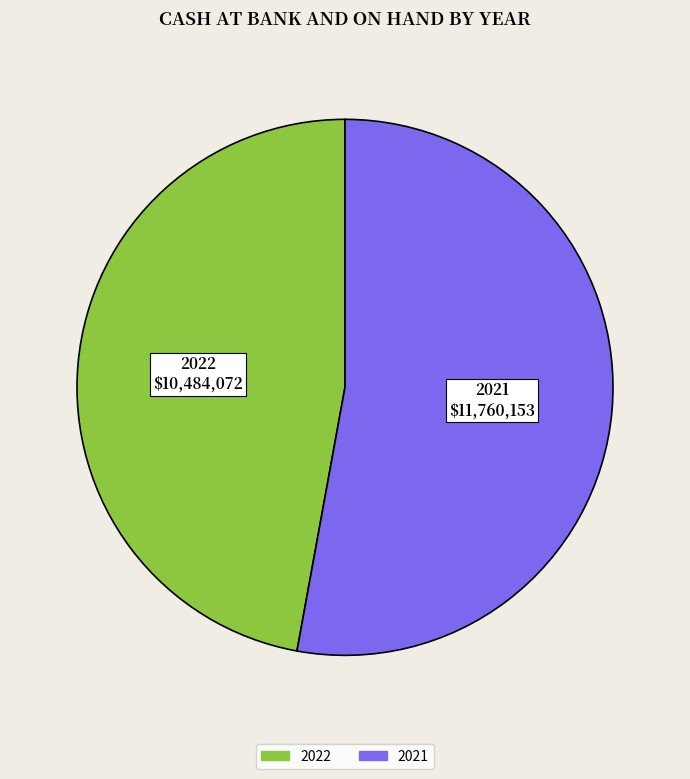

Is the sum of 2021 and 2022 greater than half?

Yes